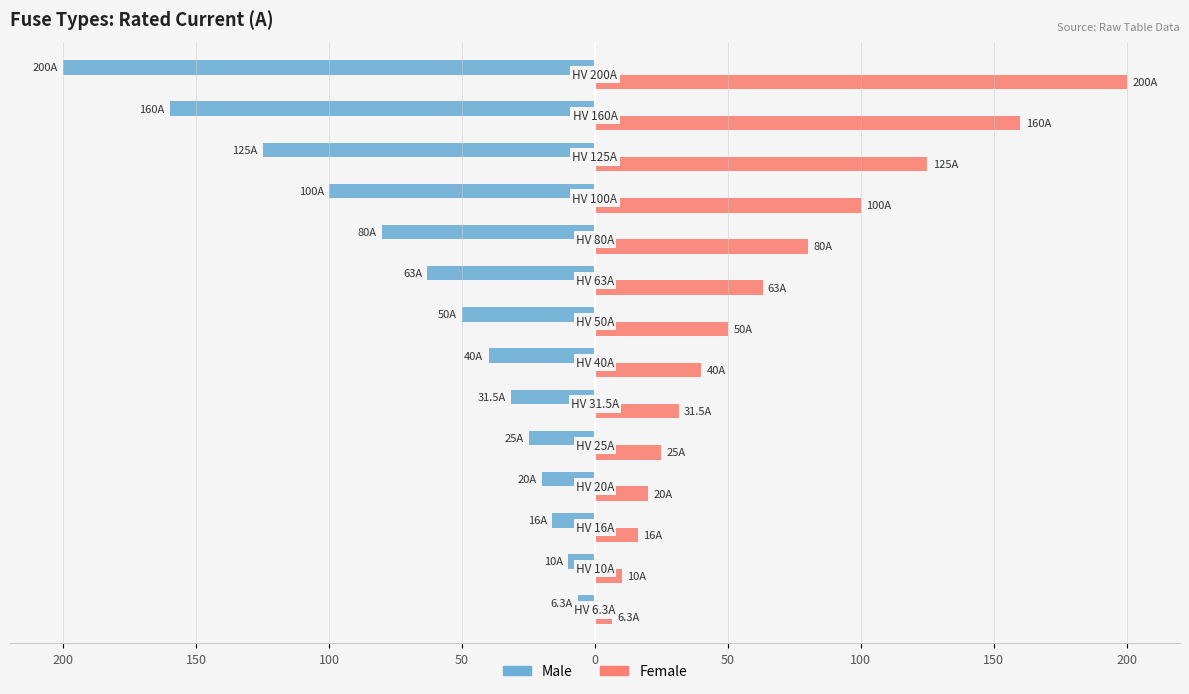

What are all the series names shown in the legend?

Male, Female